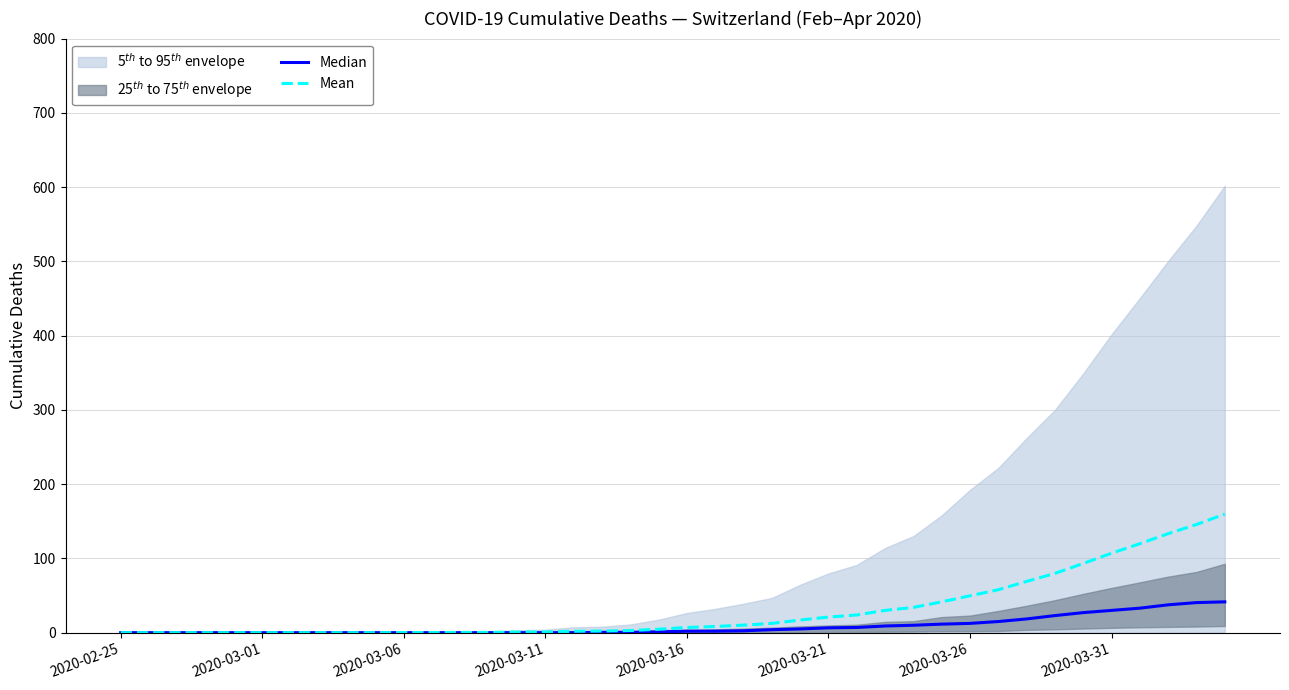

What is the difference between the second highest and minimum values in the Median series?

40.5